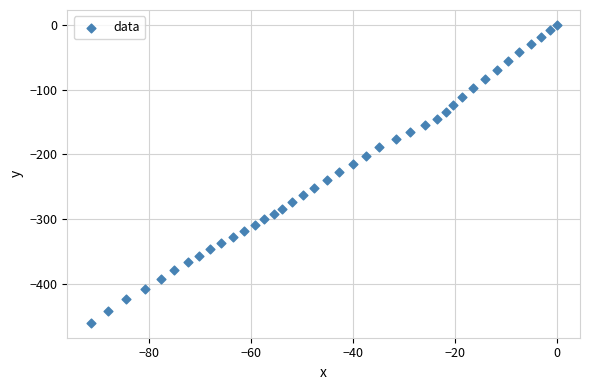

What is the range of Y values (max minus min)?

460.4